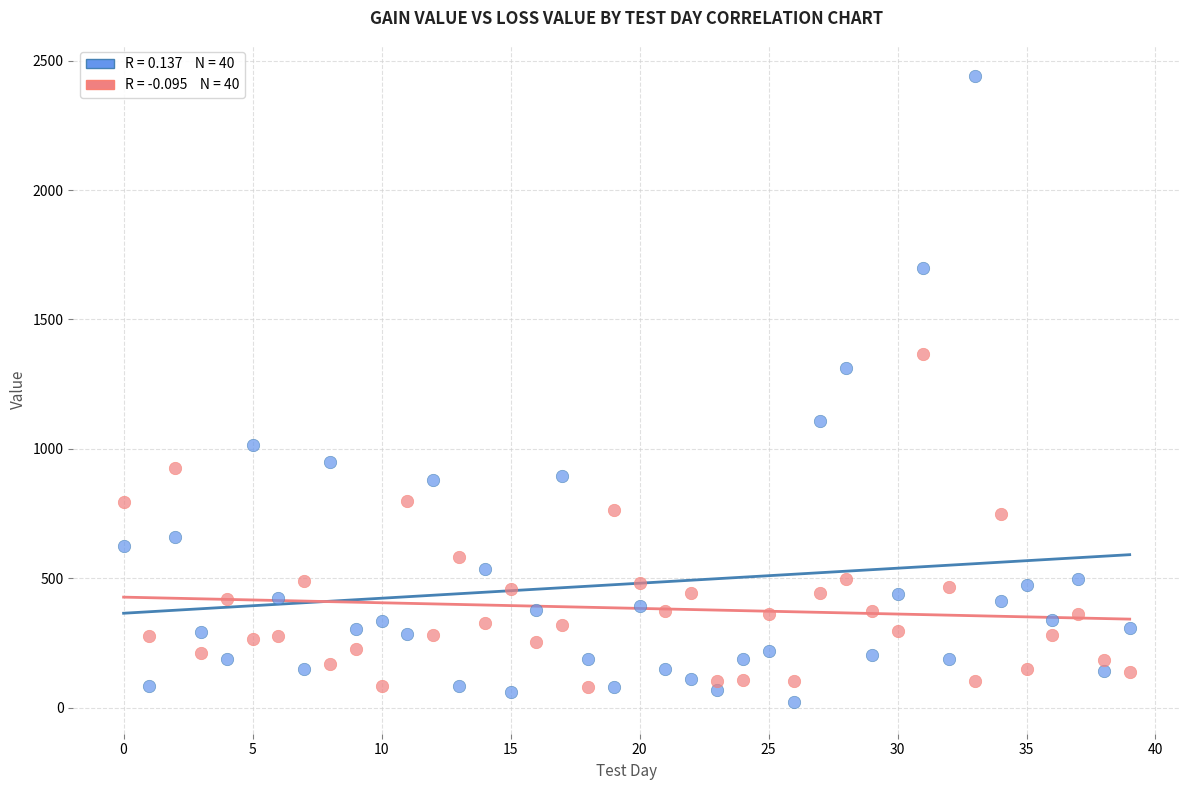

Across all series, what Y value is closest to 1230?

1311.6